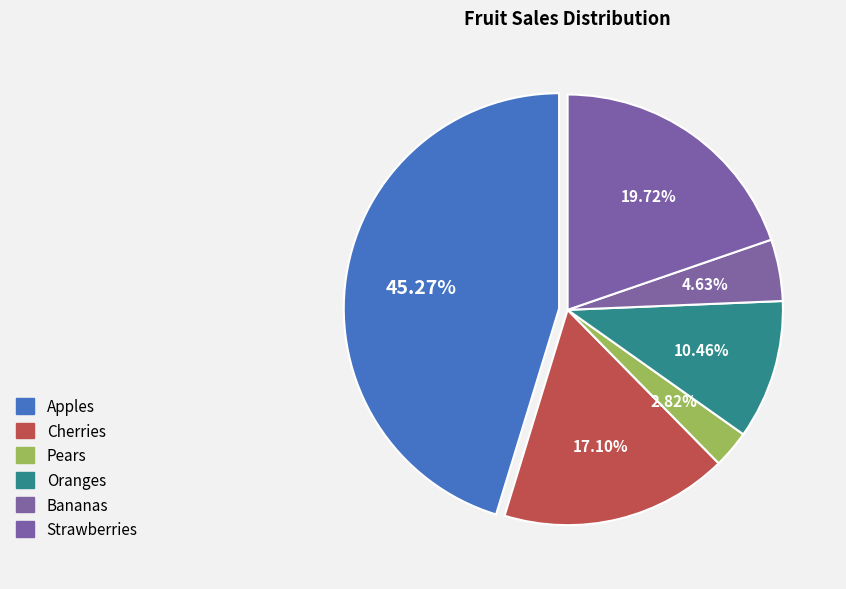

What percentage is the Apples slice, to the nearest percent?

45%